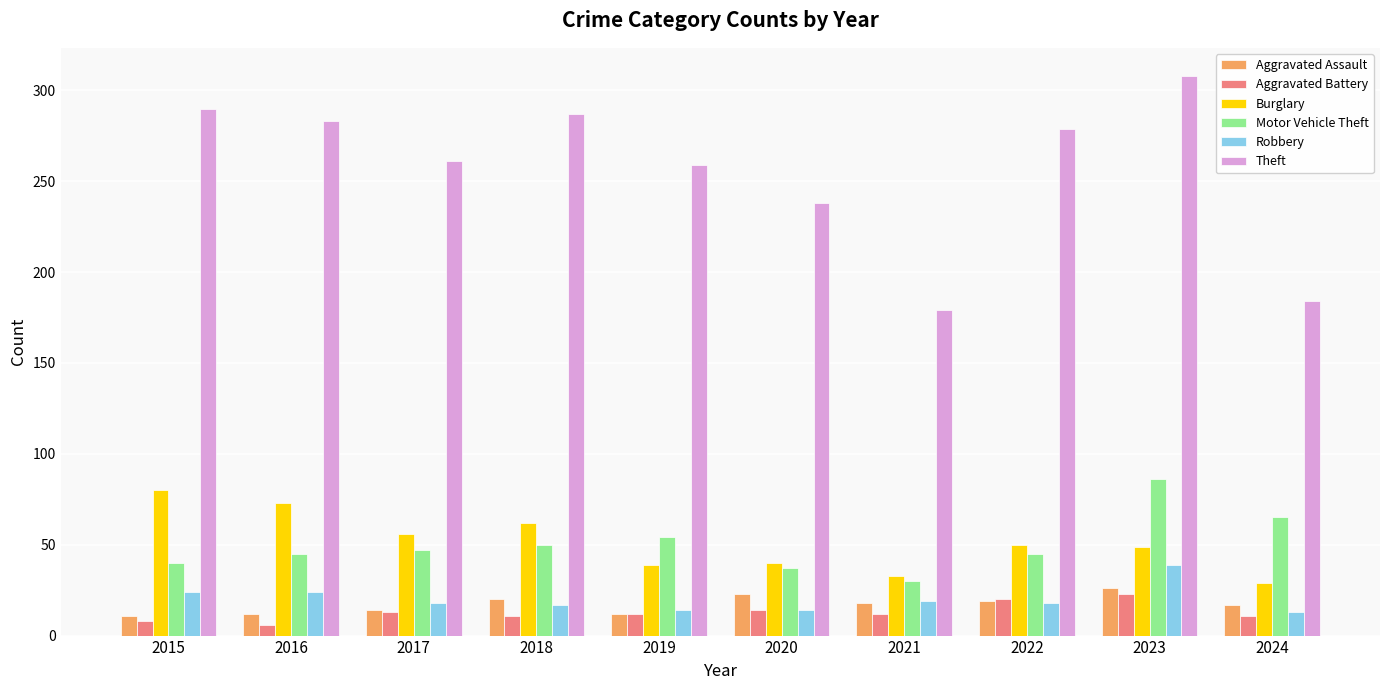

The Motor Vehicle Theft series shows 86 at 2023. True or false?

True